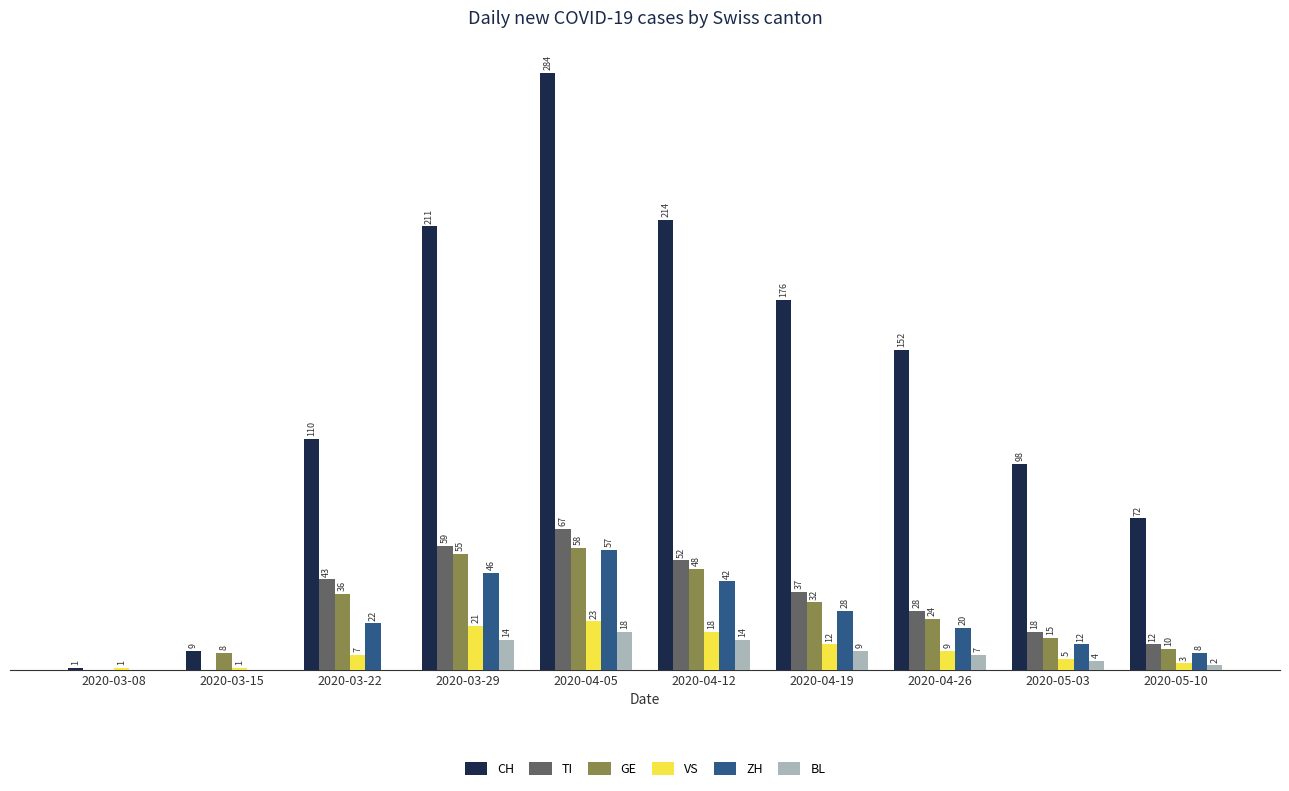

Which category has the highest value in the ZH series?

2020-04-05